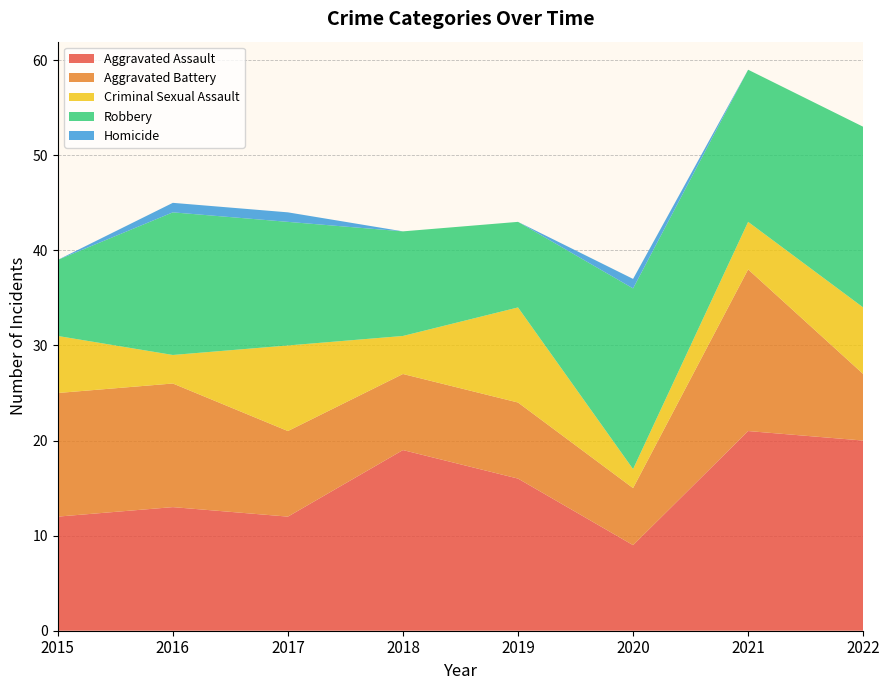

Reading left to right, extract all data points from this chart.

Aggravated Assault: 2015=12	2016=13	2017=12	2018=19	2019=16	2020=9	2021=21	2022=20
Aggravated Battery: 2015=13	2016=13	2017=9	2018=8	2019=8	2020=6	2021=17	2022=7
Criminal Sexual Assault: 2015=6	2016=3	2017=9	2018=4	2019=10	2020=2	2021=5	2022=7
Robbery: 2015=8	2016=15	2017=13	2018=11	2019=9	2020=19	2021=16	2022=19
Homicide: 2015=0	2016=1	2017=1	2018=0	2019=0	2020=1	2021=0	2022=0